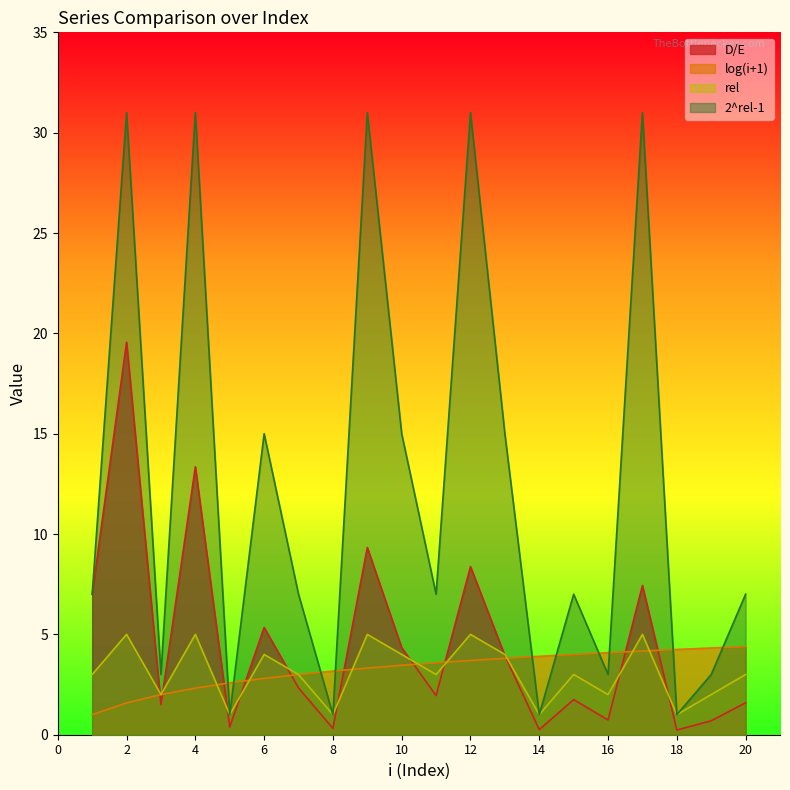

What is the sum of the rel values at 13 and 3?

6.0